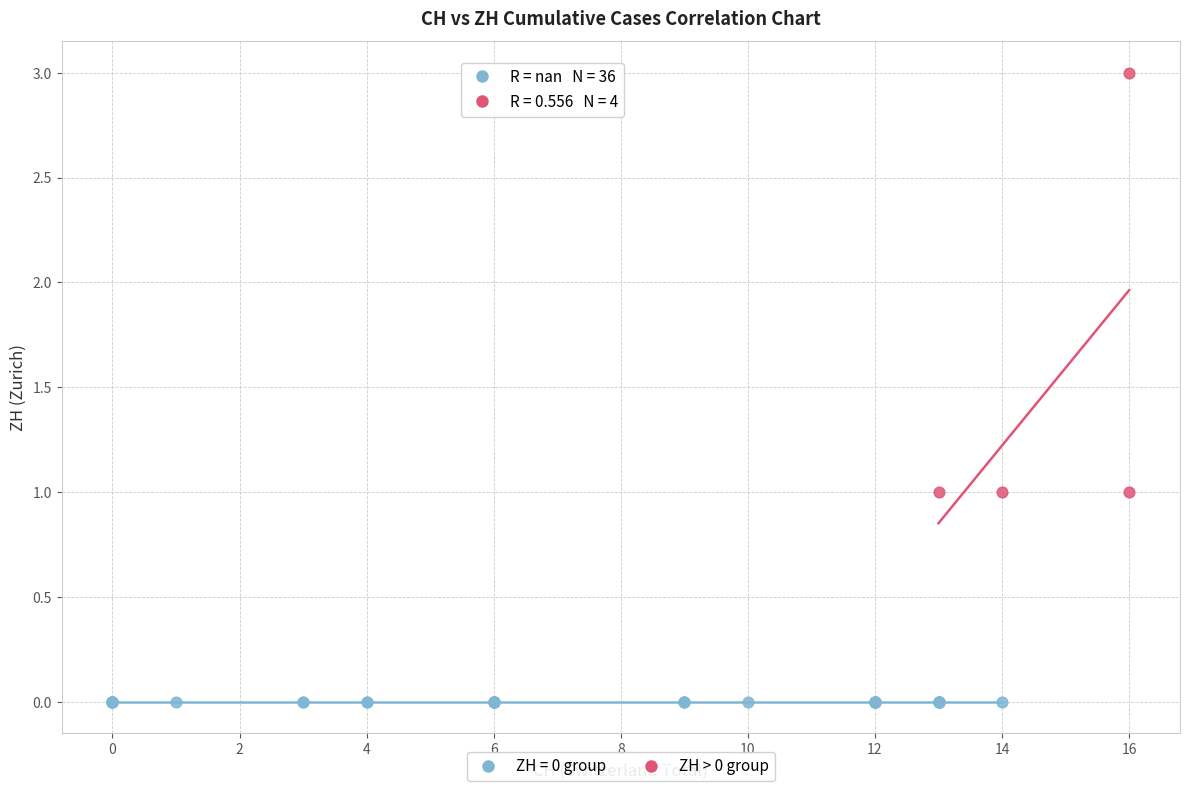

Which series reaches the maximum Y coordinate?

ZH > 0 group